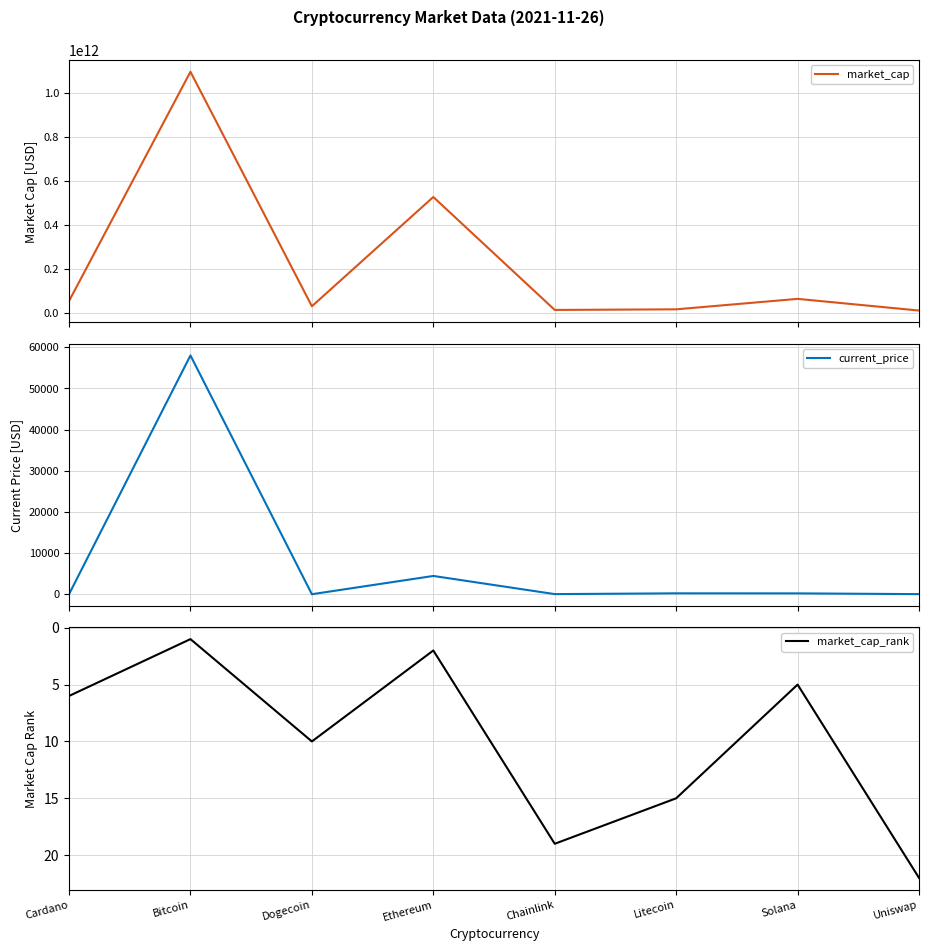

What is the spread (max minus min) of values at Uniswap?

9481082563.1